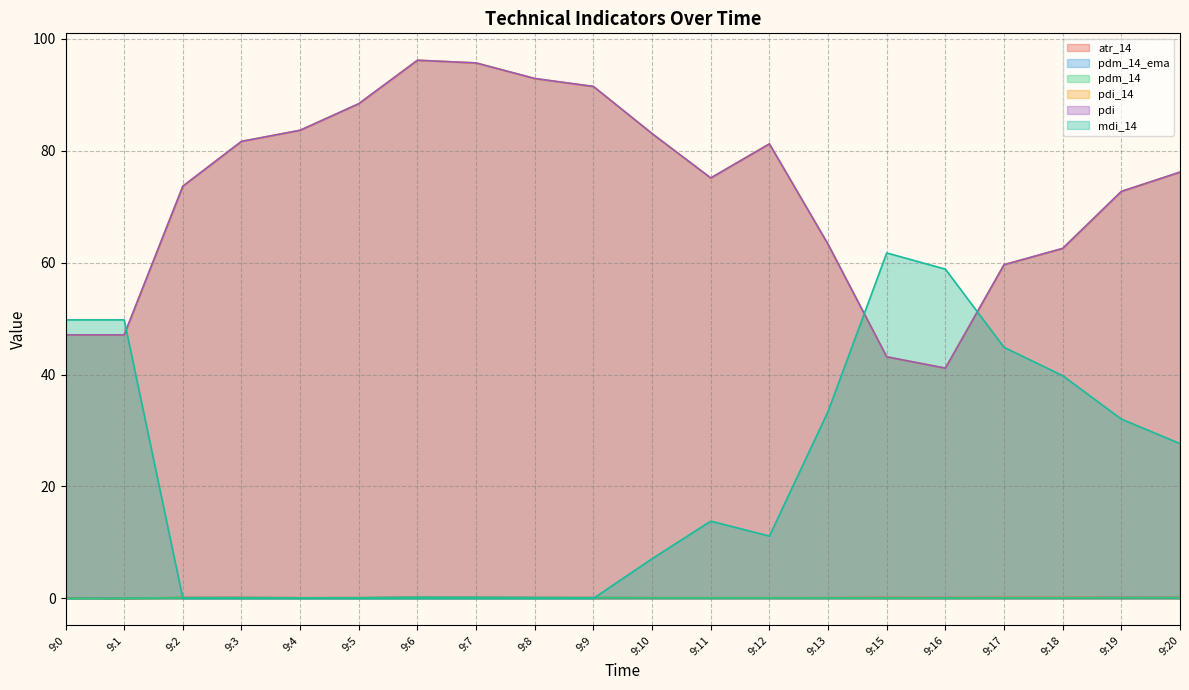

Which series has the largest total across all categories?

pdi_14